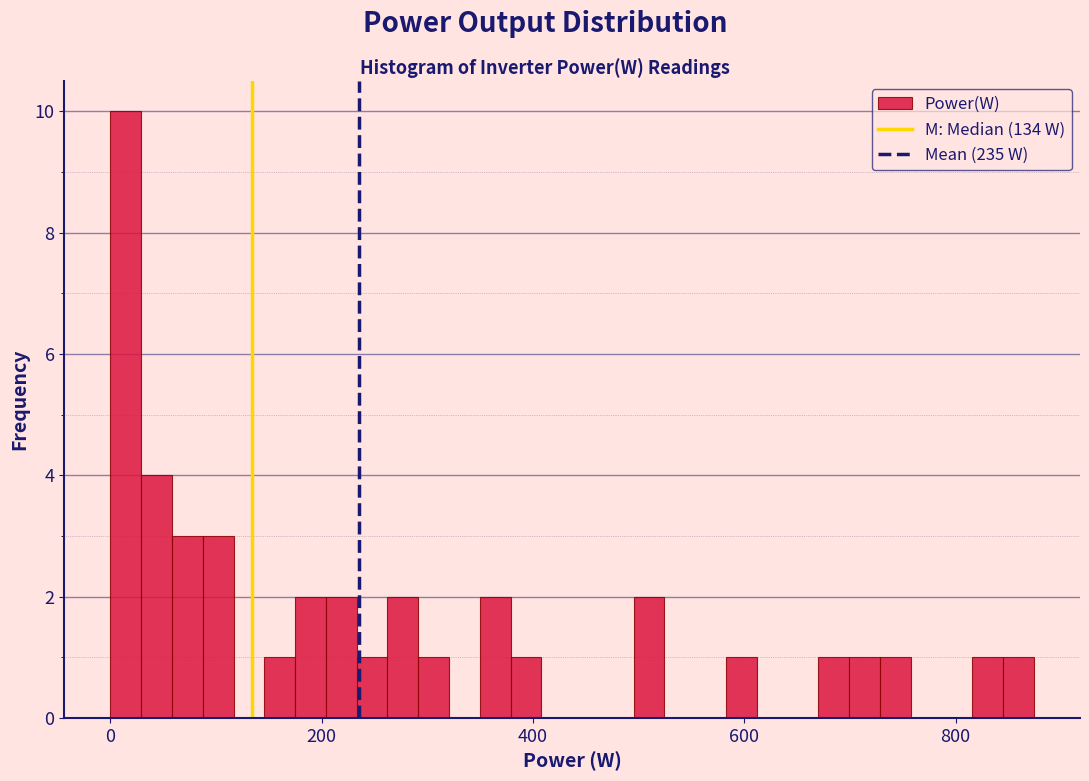

Read against the x-axis, roughly where is the centre of the tallest bar?

20